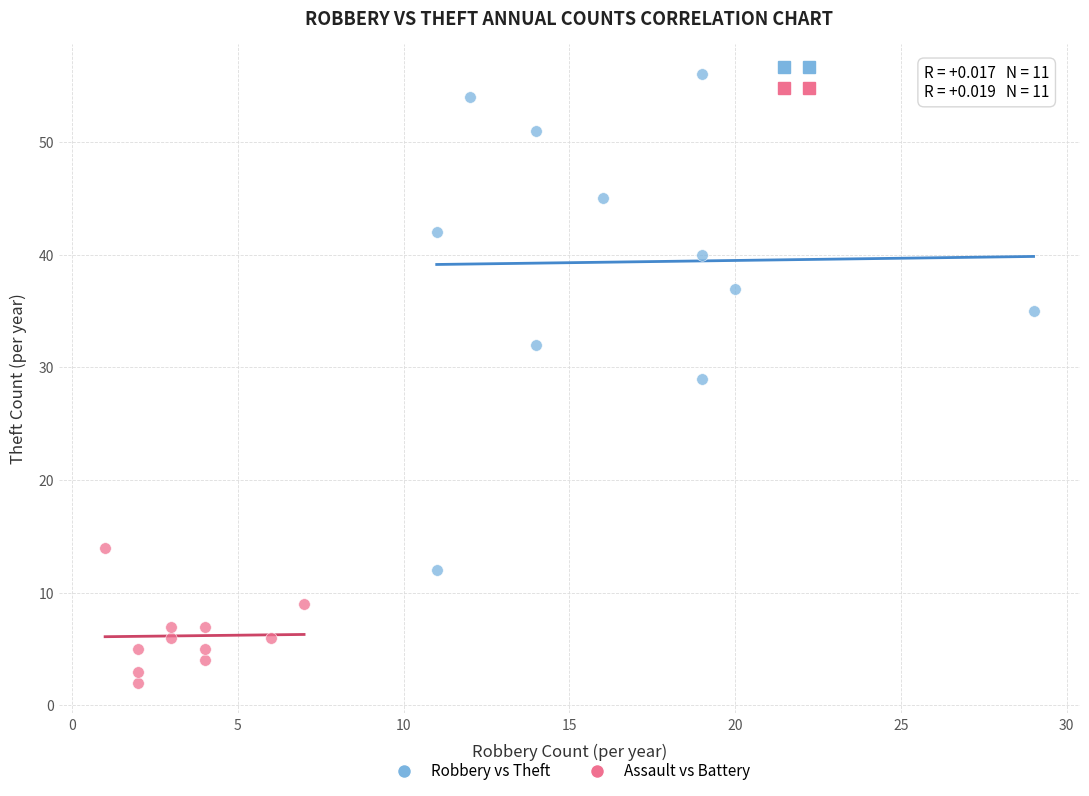

Which series has the widest spread of Y values?

Robbery vs Theft